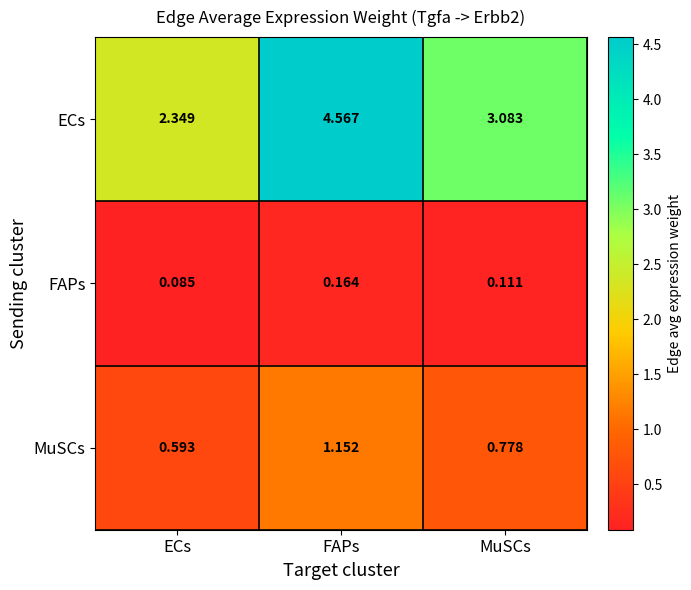

At FAPs, list the series in order from smallest to largest.

FAPs, MuSCs, ECs